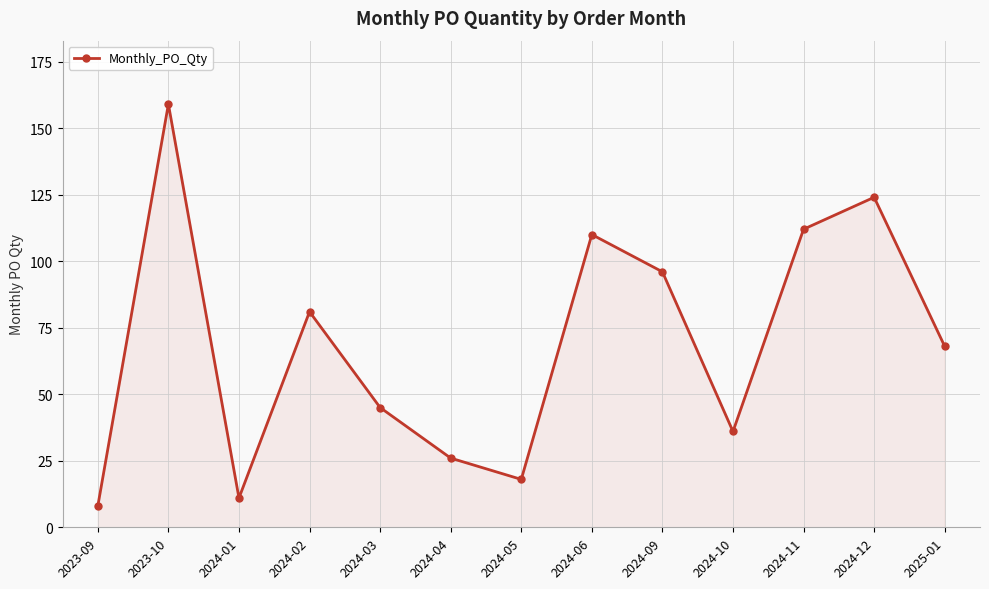

Reading right to left, list all the values displayed in this chart.

2025-01=68	2024-12=124	2024-11=112	2024-10=36	2024-09=96	2024-06=110	2024-05=18	2024-04=26	2024-03=45	2024-02=81	2024-01=11	2023-10=159	2023-09=8